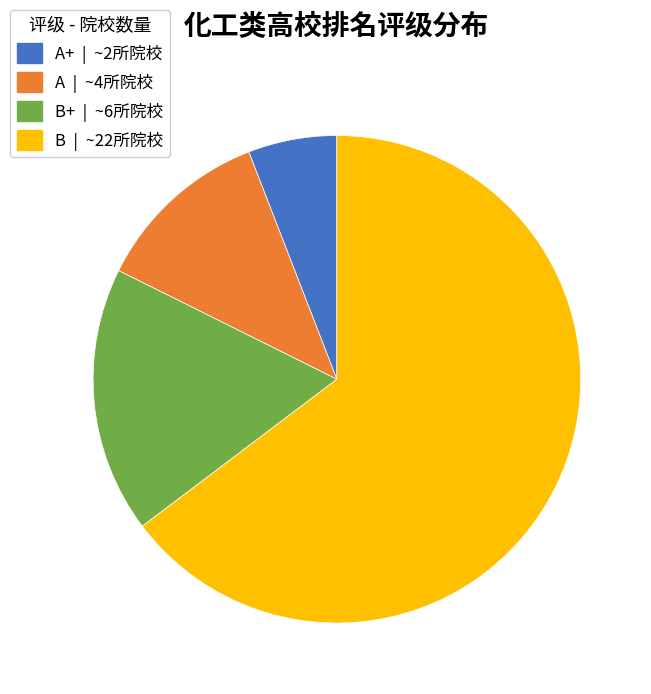

Does any single category account for the majority?

Yes